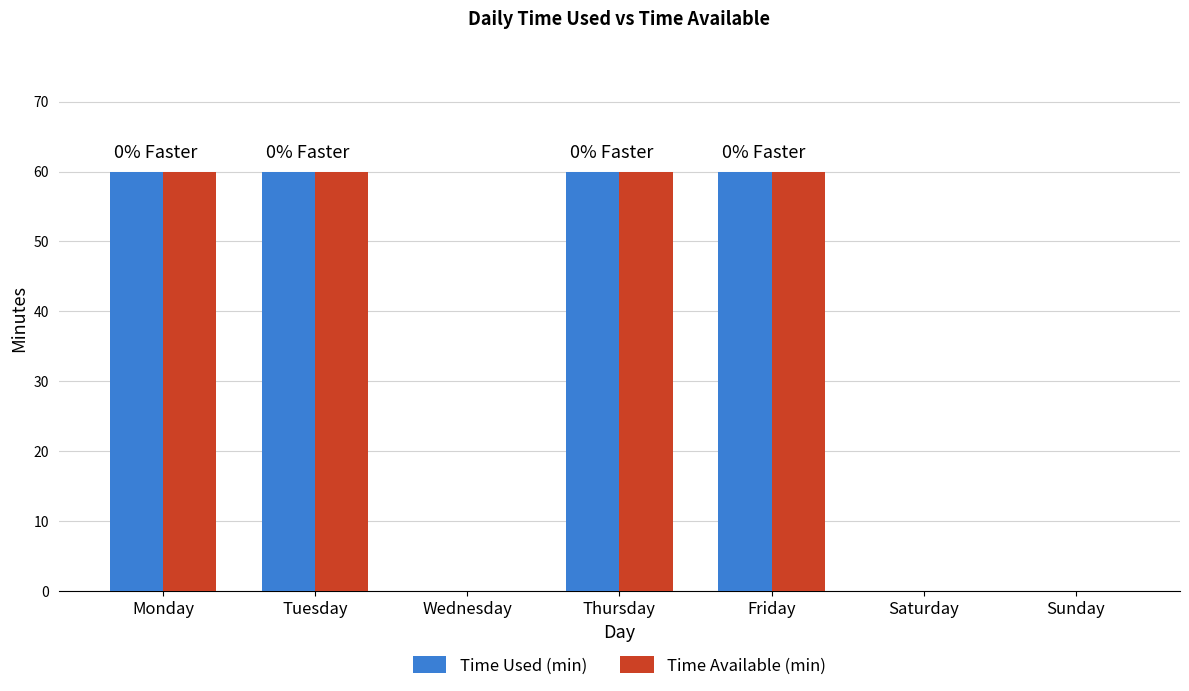

What is the total value across all series at Monday?

120